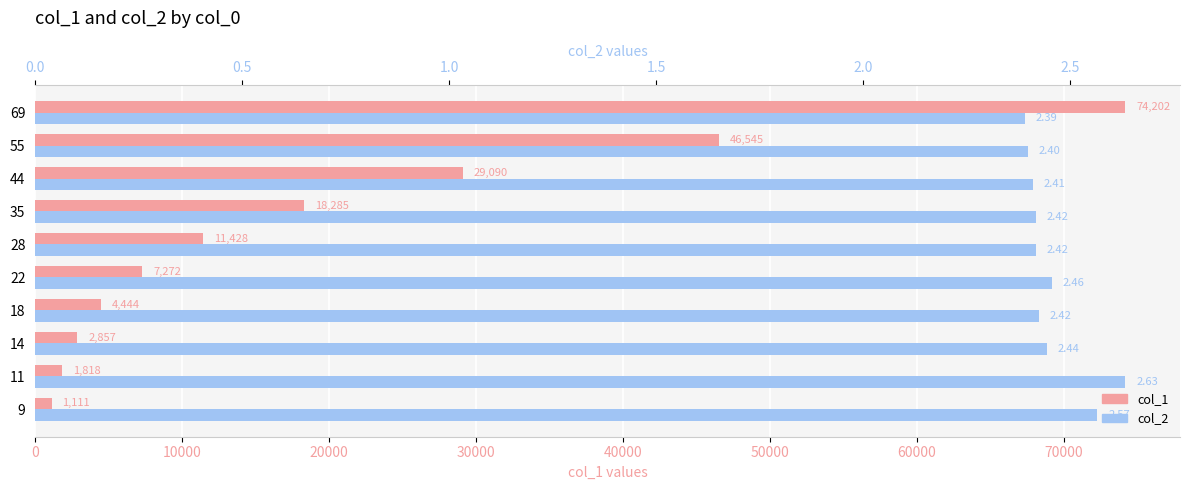

What is the lowest value of the col_2 series?

2.4